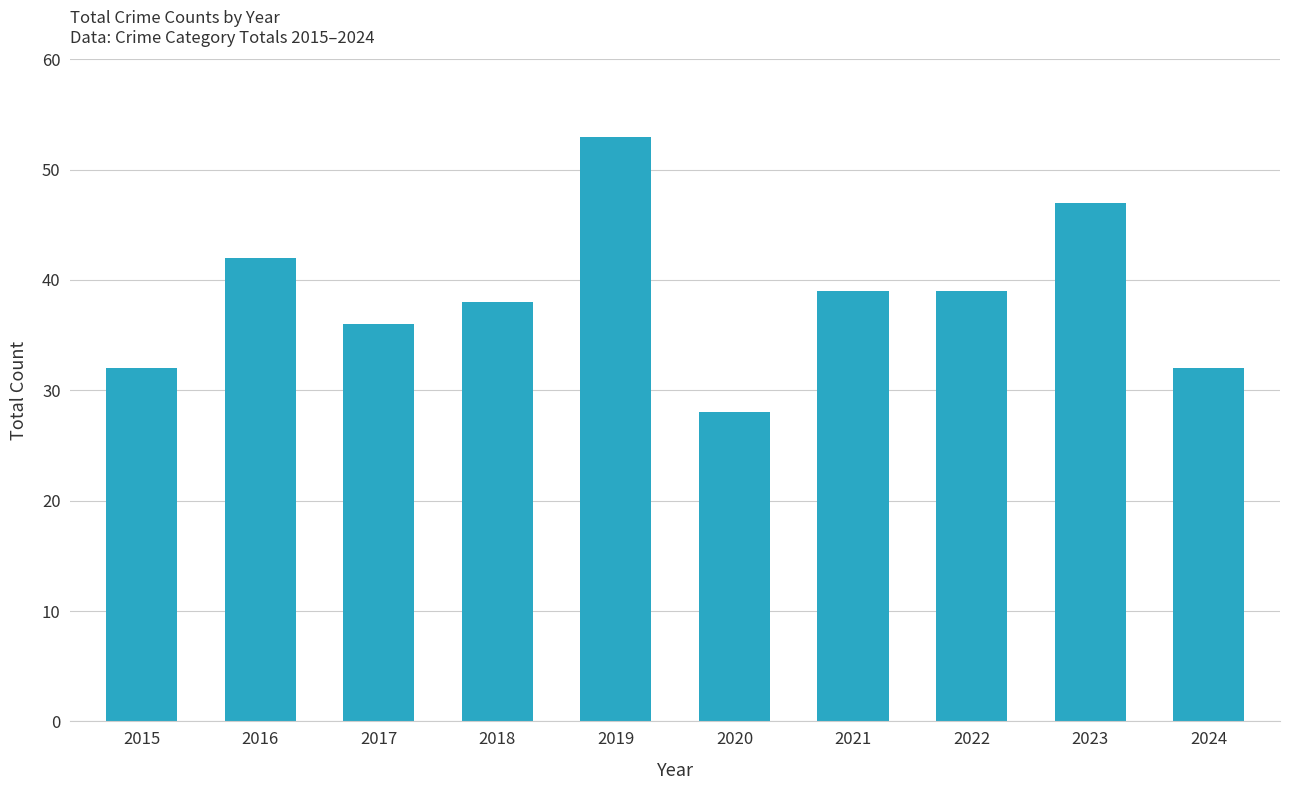

What is the average value?

39